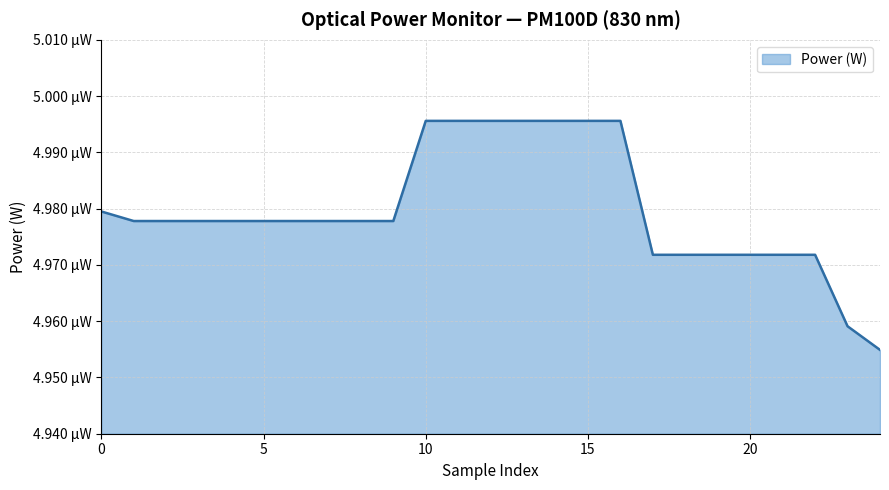

Does the chart have visible grid lines?

Yes